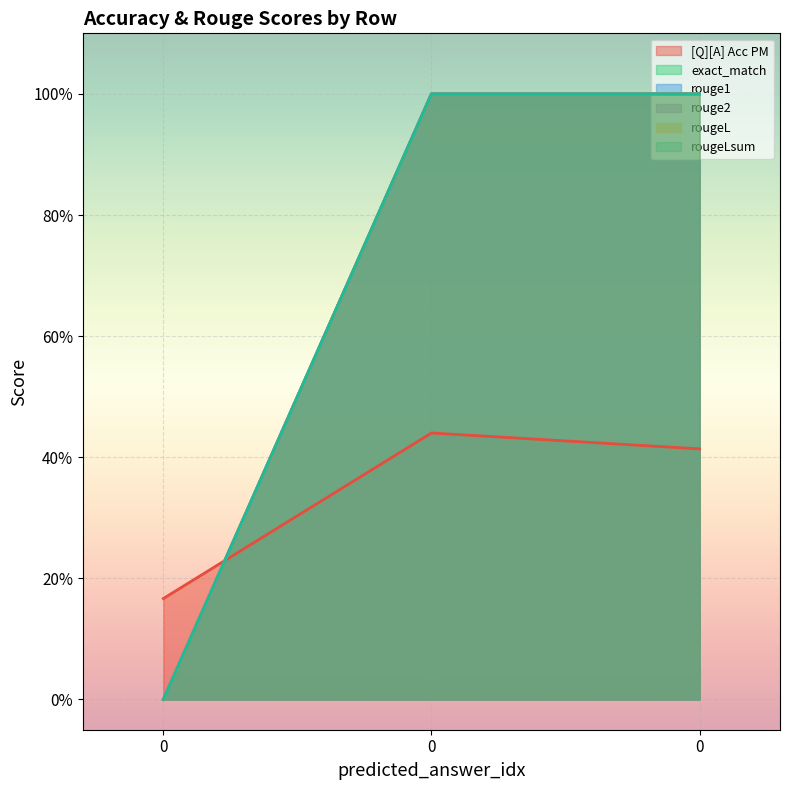

What is the spread (max minus min) of values at 0?

0.2